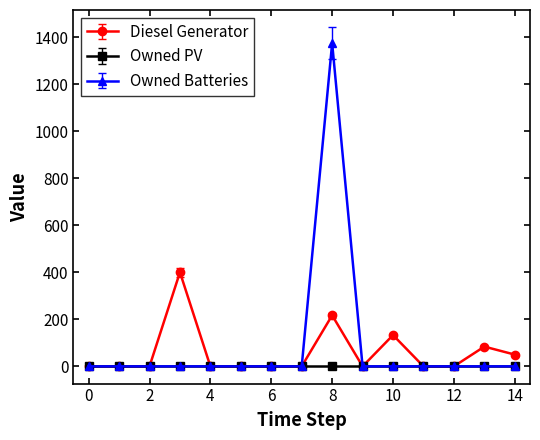

Which series has the largest range (max minus min)?

Owned Batteries